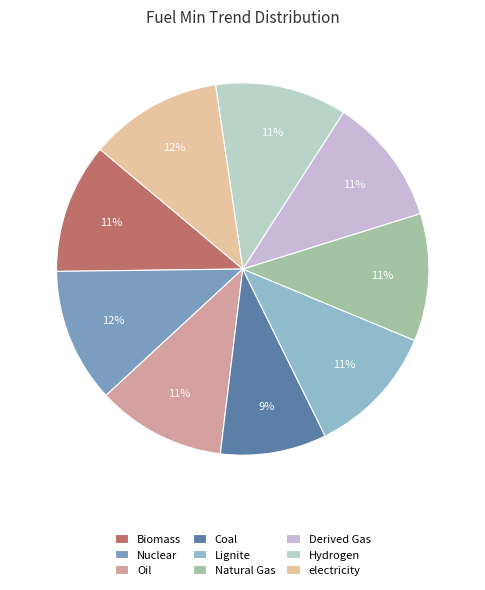

To the nearest percent, what percentage of the pie is Natural Gas?

11%